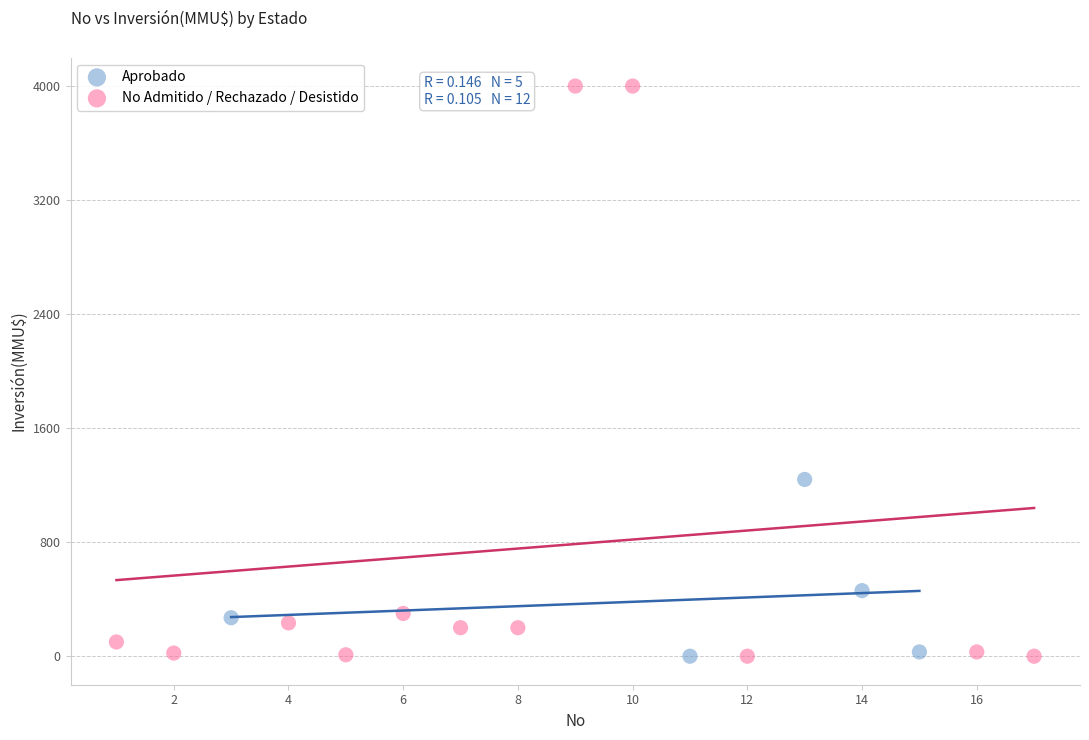

Which series contains the highest Y value?

No Admitido / Rechazado / Desistido